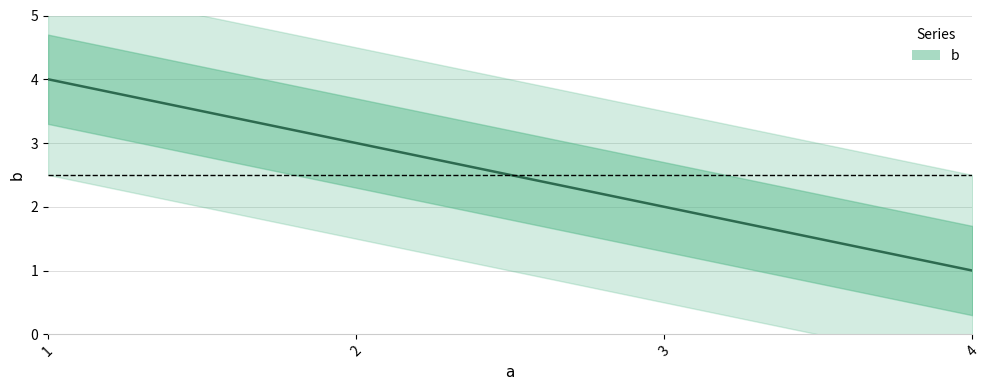

What is the maximum value shown in the chart?

4